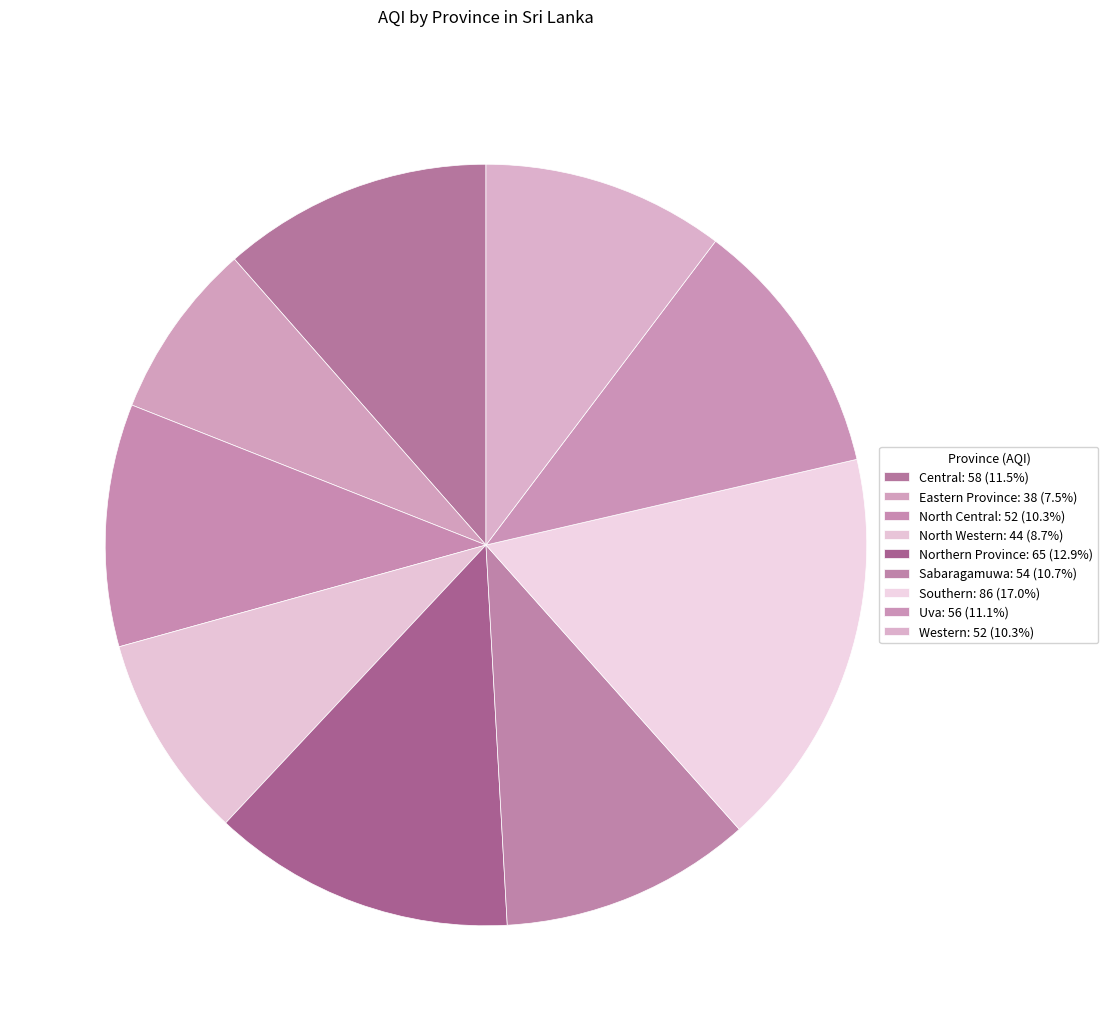

True or false: Uva accounts for 5% of the total.

False